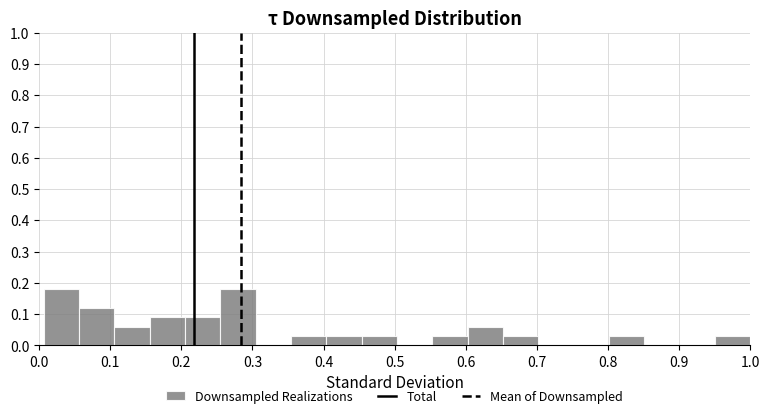

Reading left to right, list every bar in this chart as the range it spans on the x-axis followed by its height. Neither the bar edges nor the heights are printed on the chart, so give them approximately, as read against the axes.

0.01 to 0.06: 0.18
0.06 to 0.11: 0.12
0.11 to 0.16: 0.06
0.16 to 0.21: 0.09
0.21 to 0.26: 0.09
0.26 to 0.30: 0.18
0.30 to 0.35: 0
0.35 to 0.40: 0.03
0.40 to 0.45: 0.03
0.45 to 0.50: 0.03
0.50 to 0.55: 0
0.55 to 0.60: 0.03
0.60 to 0.65: 0.06
0.65 to 0.70: 0.03
0.70 to 0.75: 0
0.75 to 0.80: 0
0.80 to 0.85: 0.03
0.85 to 0.90: 0
0.90 to 0.95: 0
0.95 to 1.00: 0.03